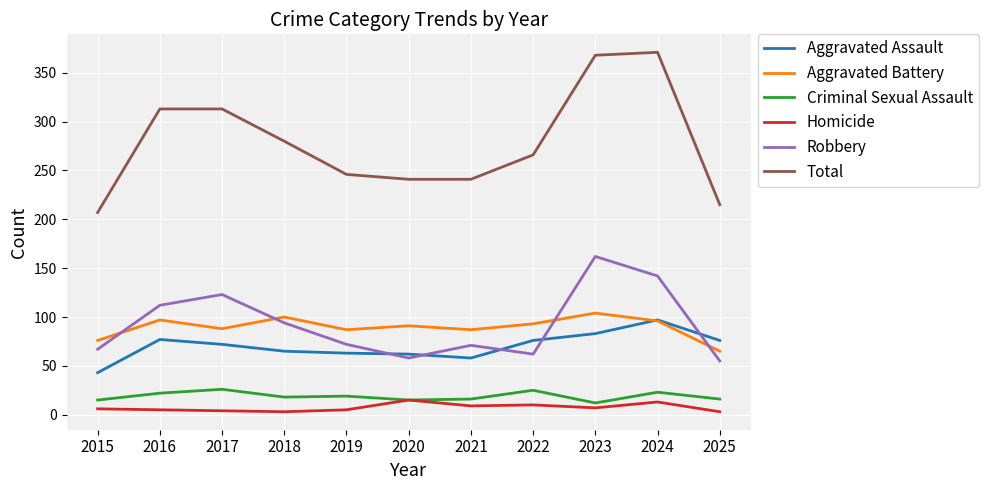

What is the difference between the Aggravated Battery values at 2024 and 2018?

4